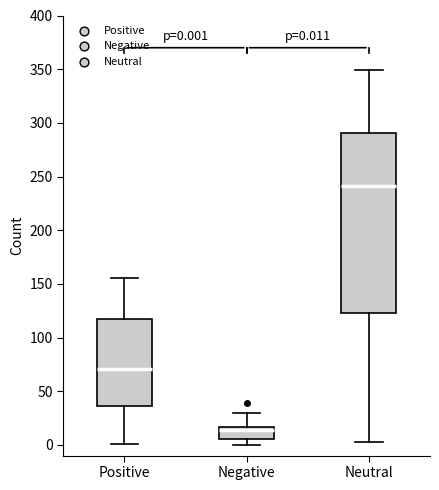

Which box has the highest median line?

Neutral